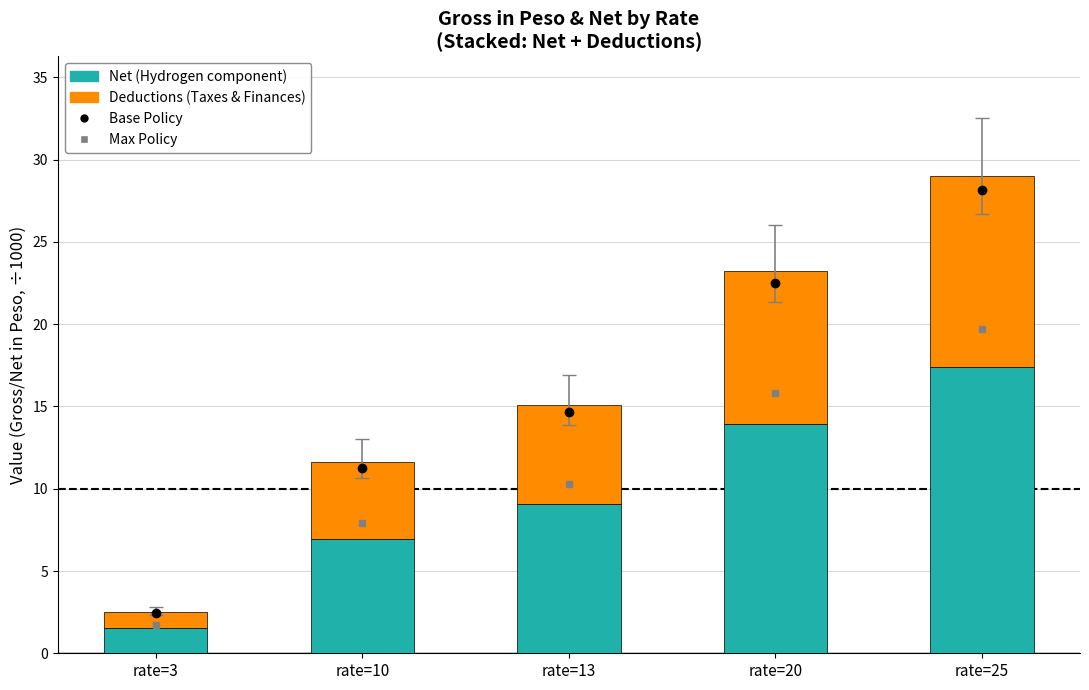

How many data points does each series have?

5